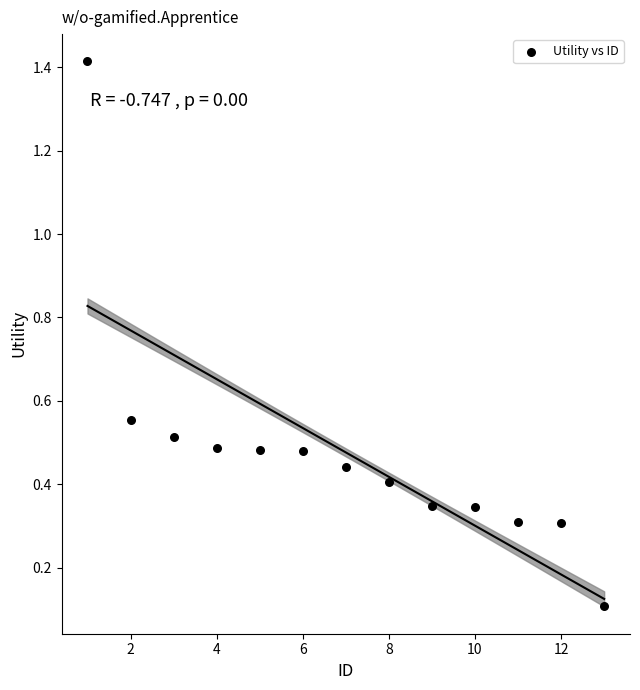

What is the range of Y values (max minus min)?

1.3